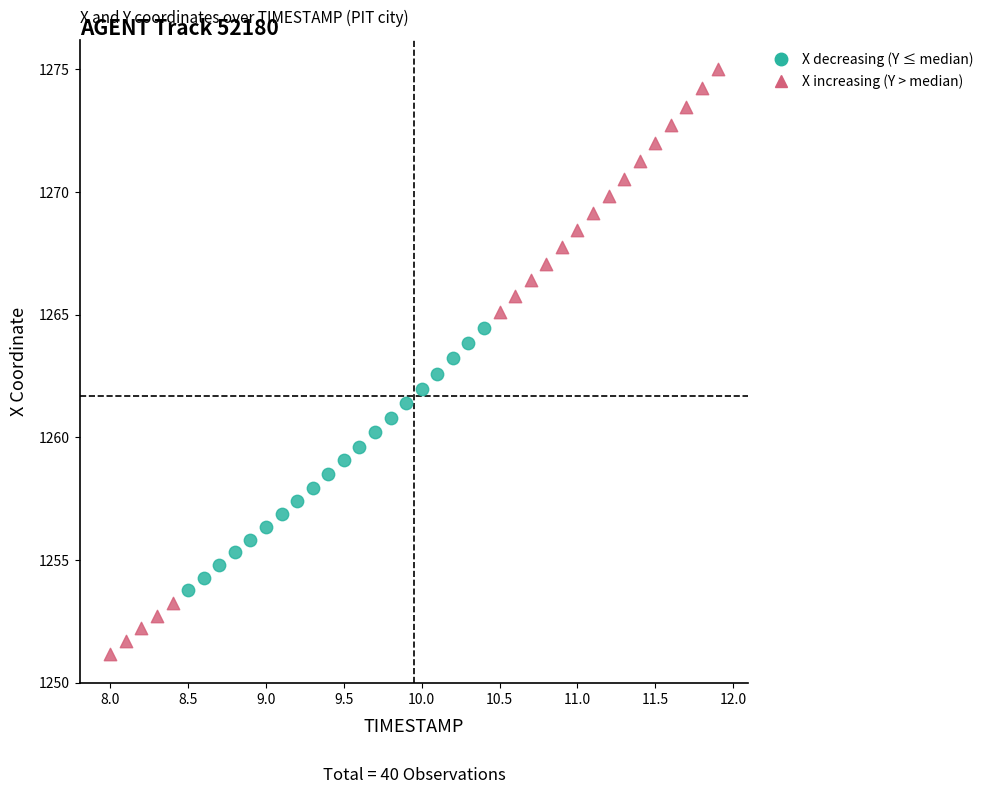

What are all the series names shown in the legend?

X decreasing (Y ≤ median), X increasing (Y > median)